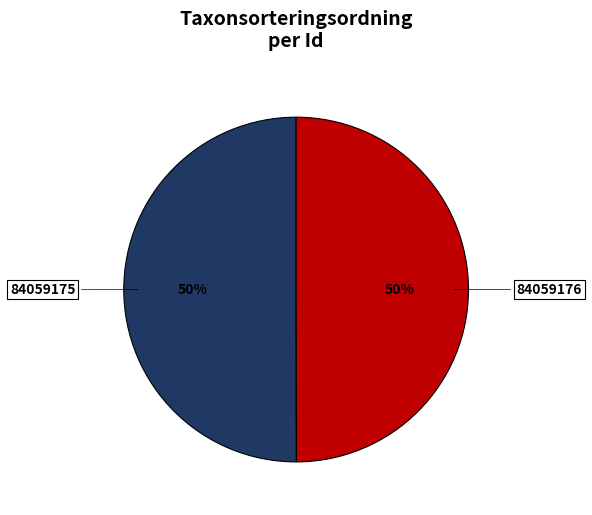

To the nearest percent, what percentage of the pie is 84059175?

50%